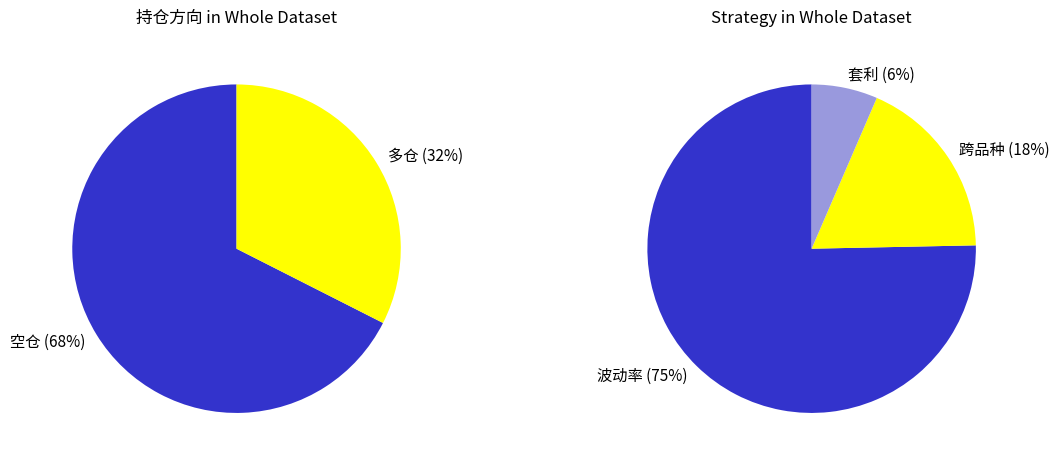

Is 空仓 the majority of the pie?

Yes